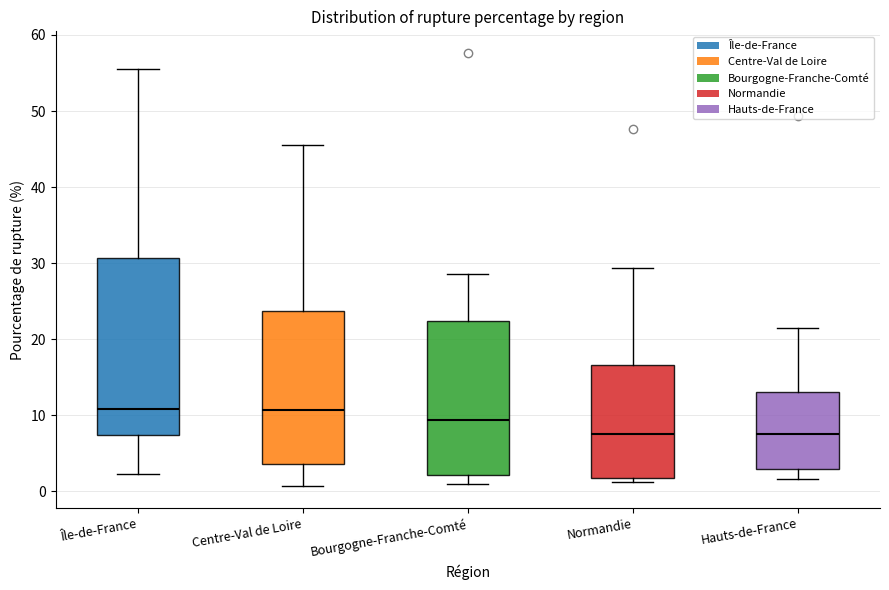

Reading left to right, transcribe this box plot: for each box, give where its median line is, the range the box spans, and where its two whiskers end, as read against the y-axis. The values are not printed on the chart, so give them approximately, as read against the axis.

Île-de-France: median 11, box 7 to 31, whiskers 2 to 56
Centre-Val de Loire: median 11, box 4 to 24, whiskers 1 to 46
Bourgogne-Franche-Comté: median 9, box 2 to 22, whiskers 1 to 29
Normandie: median 8, box 2 to 17, whiskers 1 to 29
Hauts-de-France: median 7, box 3 to 13, whiskers 2 to 21